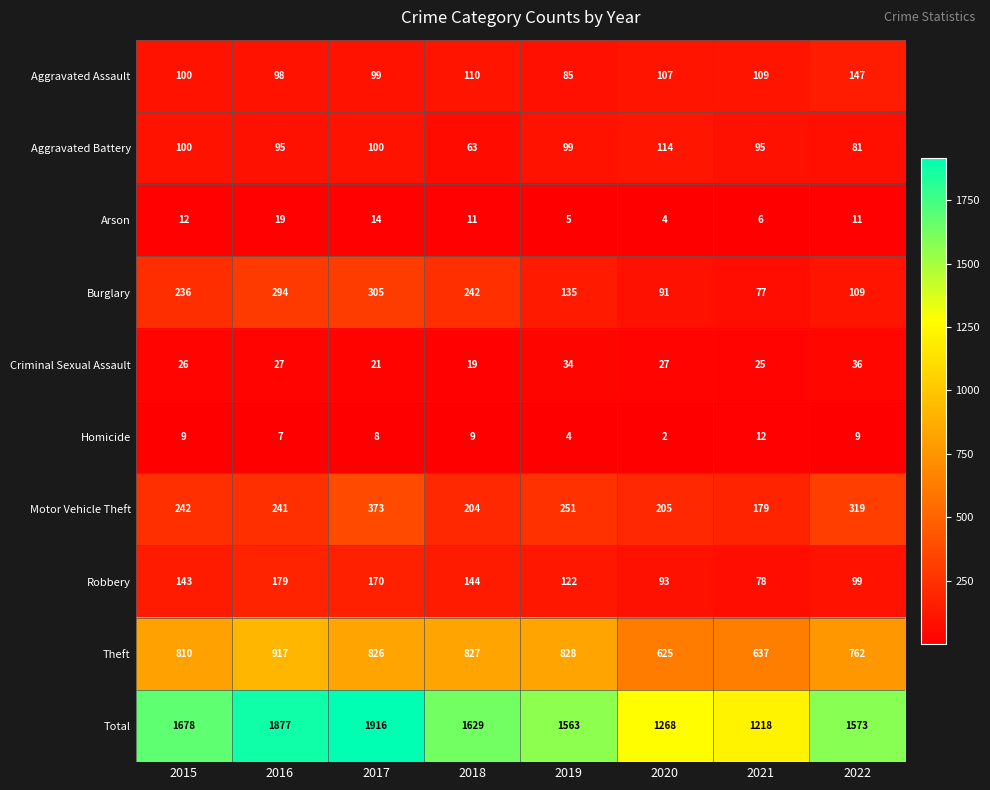

True or false: Total has a value of 712 at 2016.

False